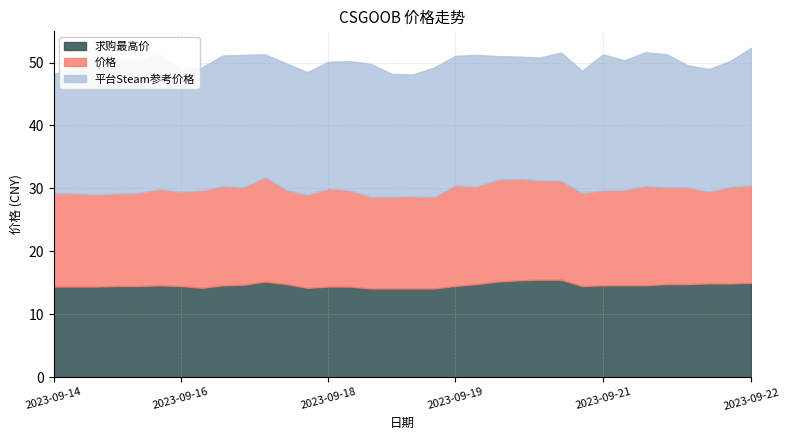

What is the total value across all series at 2023-09-22?

52.3